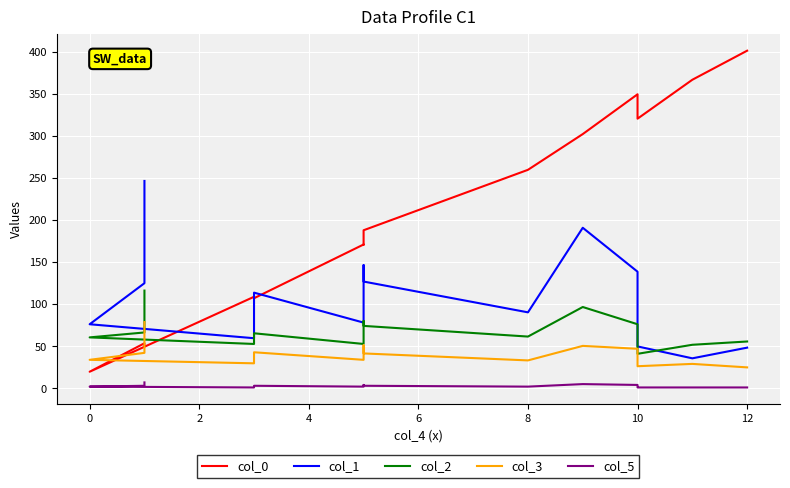

At which category is the sum across all series the highest?

9